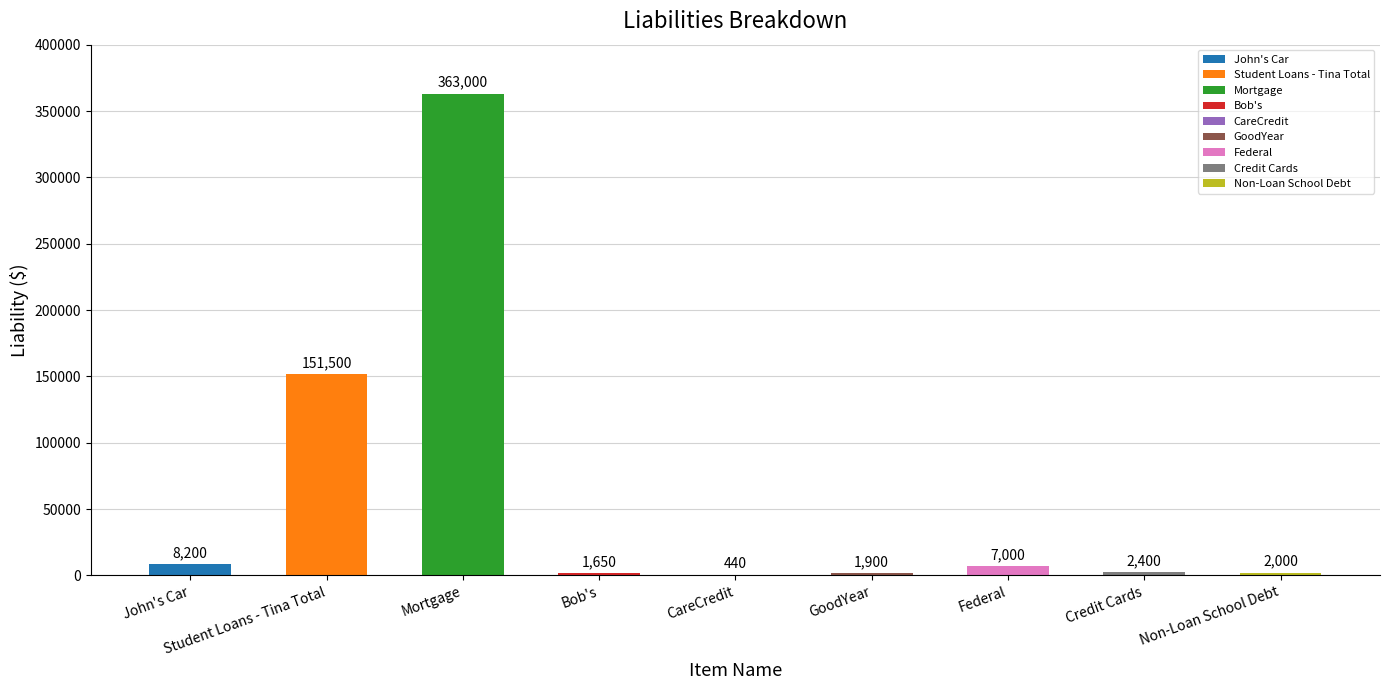

What is the maximum value shown in the chart?

363000